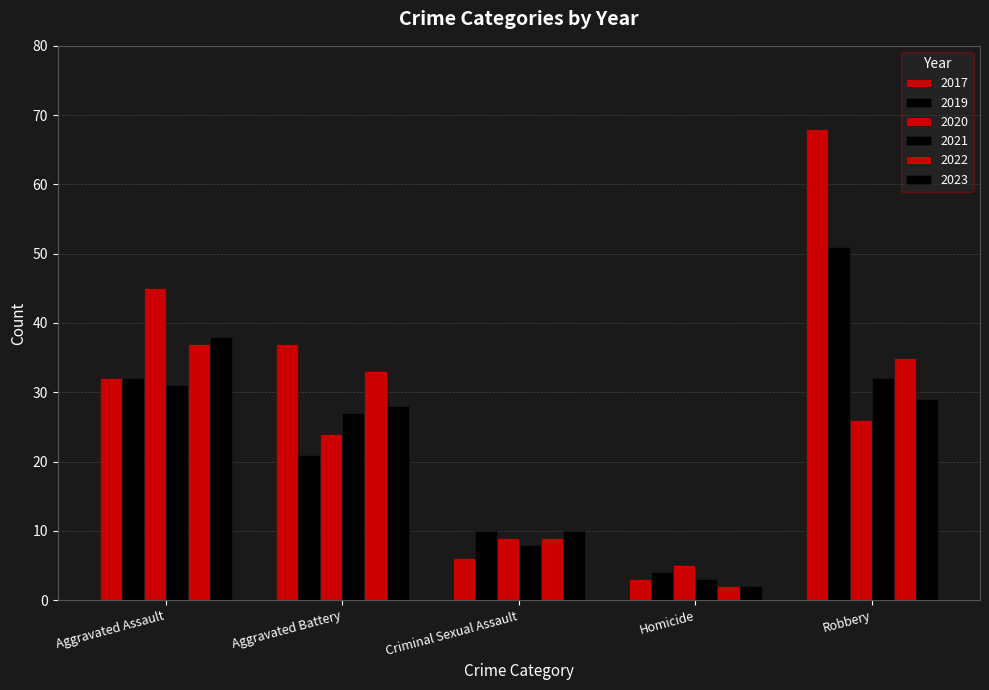

Which category has the lowest value in the 2022 series?

Homicide